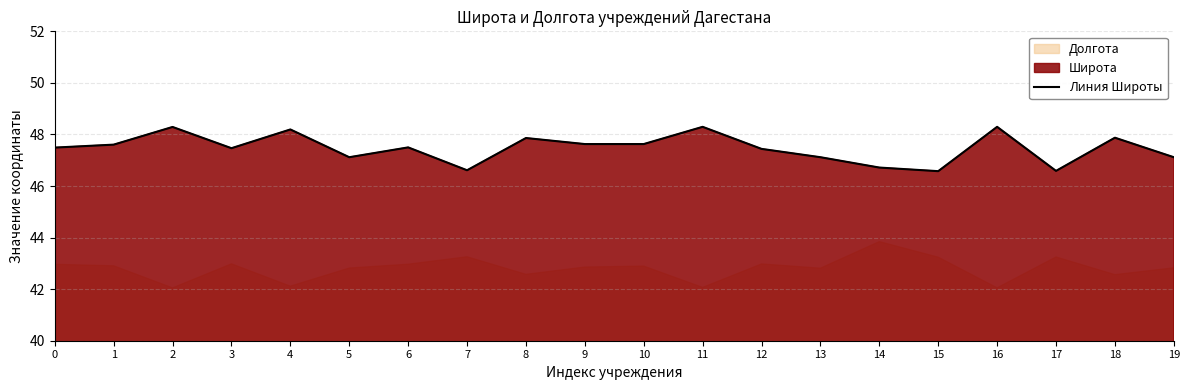

What is the average value?

47.5